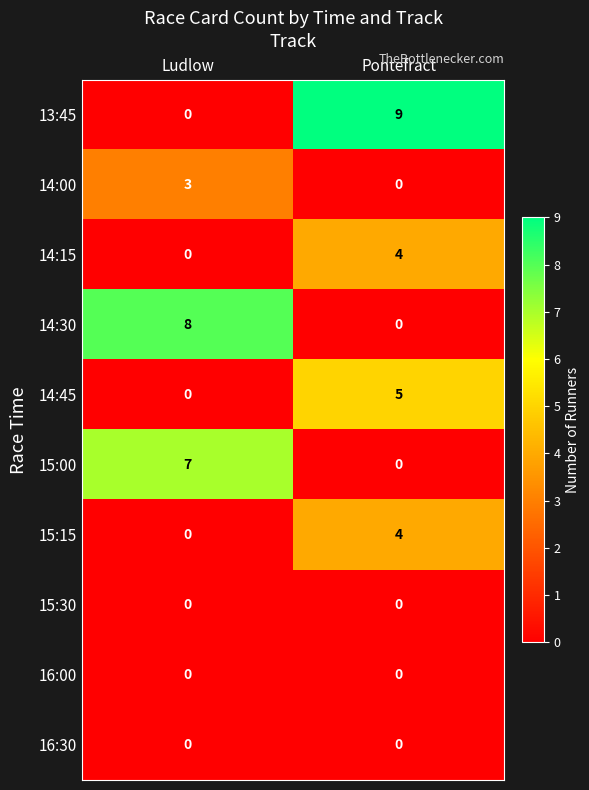

What is the highest value of the 14:45 series?

5